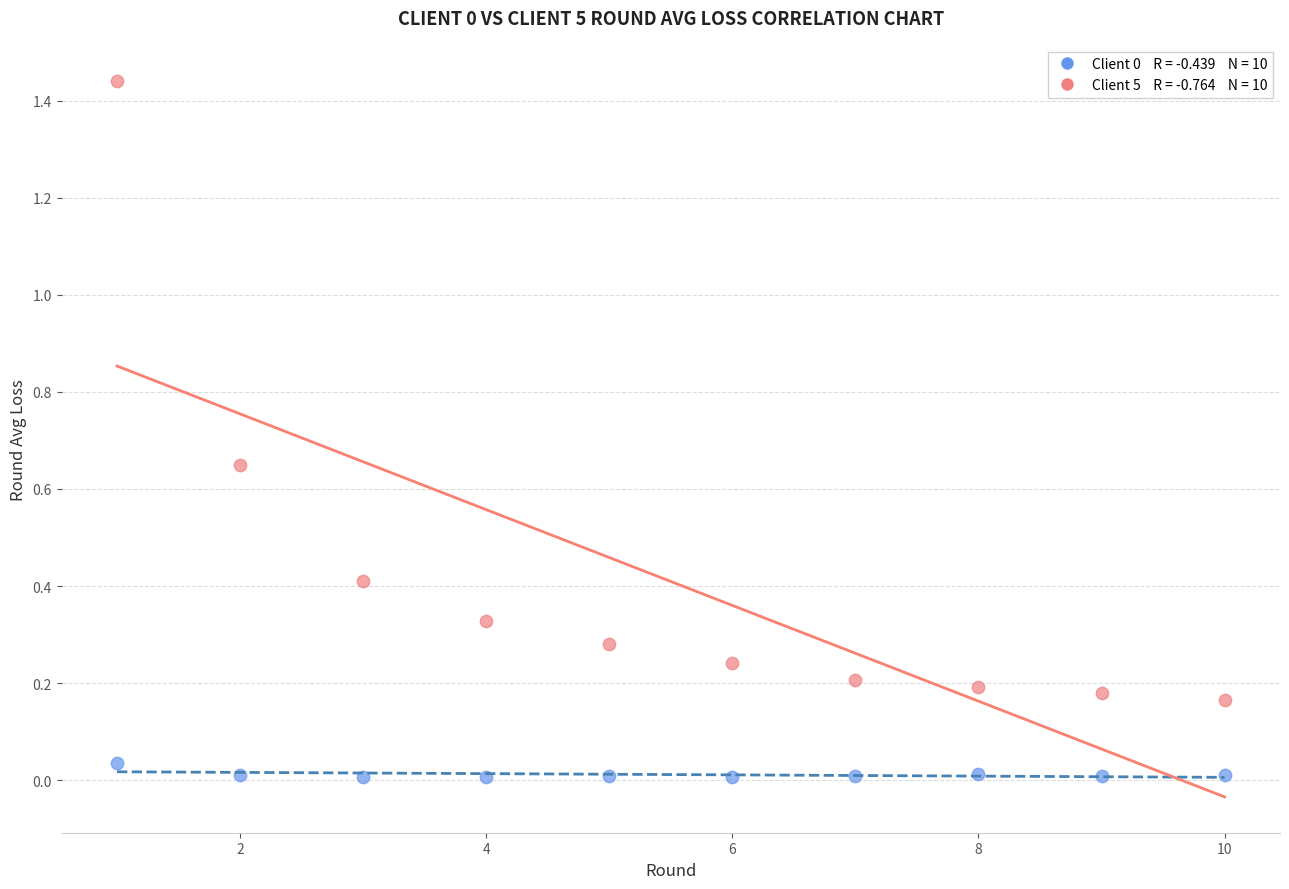

Across all data points, what is the range of X values (max minus min)?

9.0